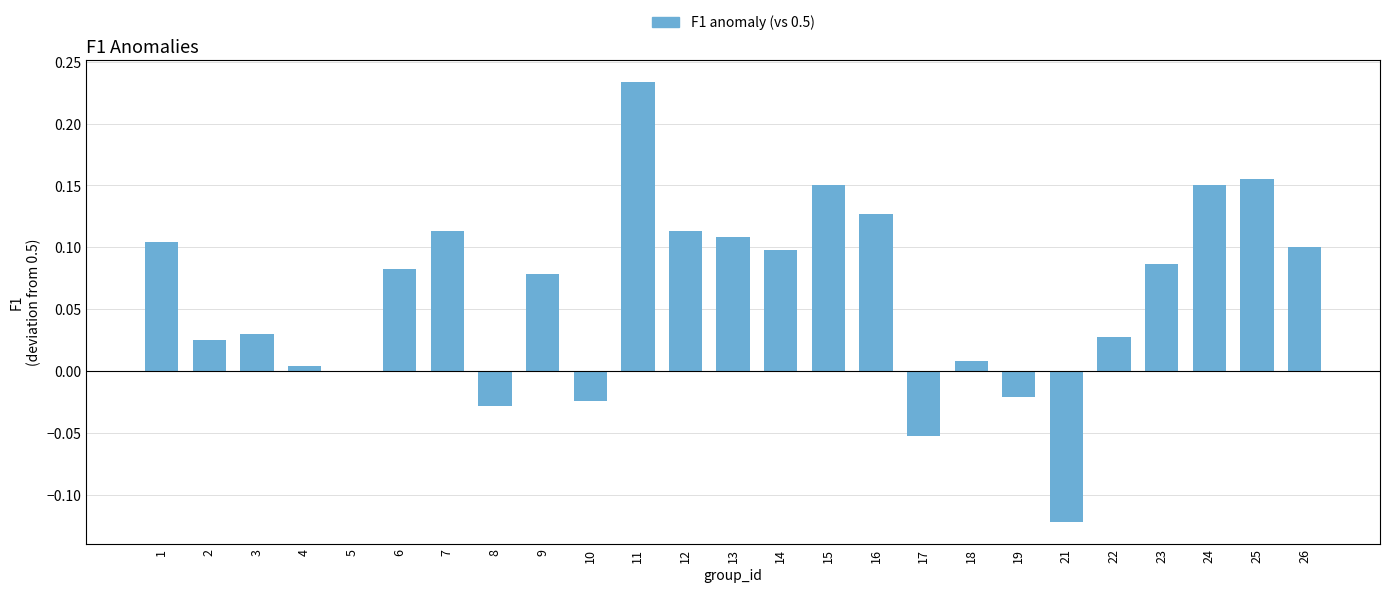

At which category does the chart reach its peak across all series?

11